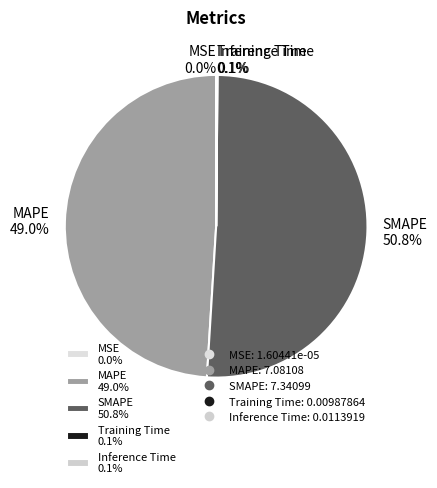

Is there any slice that represents more than half of the pie?

Yes